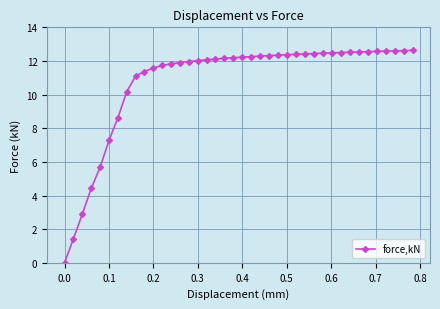

What is the maximum value shown in the chart?

12.6